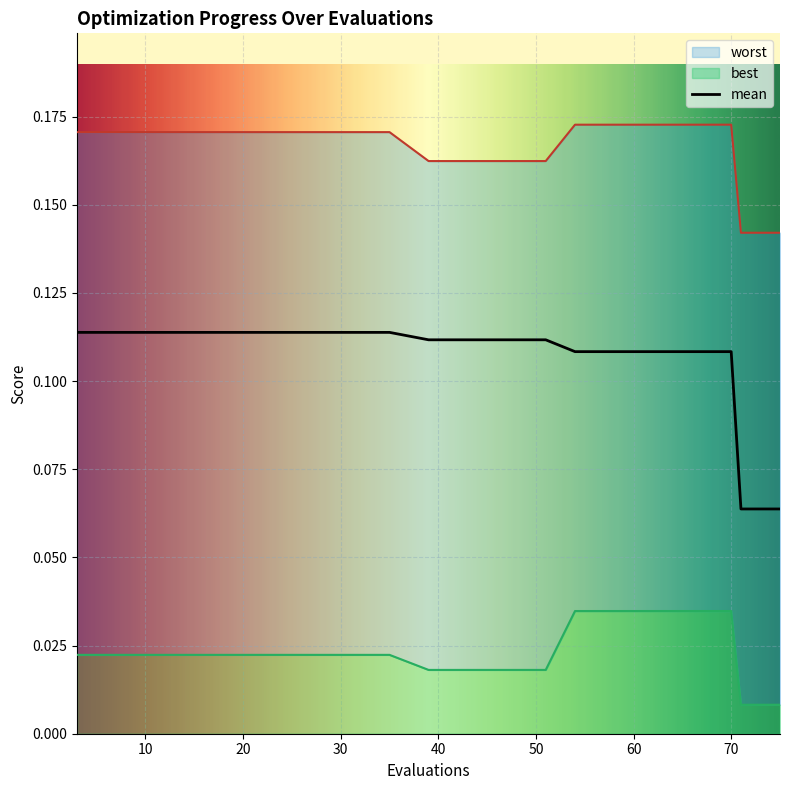

Reading left to right, transcribe all the data shown in this chart.

mean: 3=0.1	7=0.1	11=0.1	15=0.1	19=0.1	23=0.1	27=0.1	31=0.1	35=0.1	39=0.1	43=0.1	47=0.1	51=0.1	54=0.1	58=0.1	62=0.1	66=0.1	70=0.1	71=0.1	75=0.1
best: 3=0.0	7=0.0	11=0.0	15=0.0	19=0.0	23=0.0	27=0.0	31=0.0	35=0.0	39=0.0	43=0.0	47=0.0	51=0.0	54=0.0	58=0.0	62=0.0	66=0.0	70=0.0	71=0.0	75=0.0
worst: 3=0.2	7=0.2	11=0.2	15=0.2	19=0.2	23=0.2	27=0.2	31=0.2	35=0.2	39=0.2	43=0.2	47=0.2	51=0.2	54=0.2	58=0.2	62=0.2	66=0.2	70=0.2	71=0.1	75=0.1